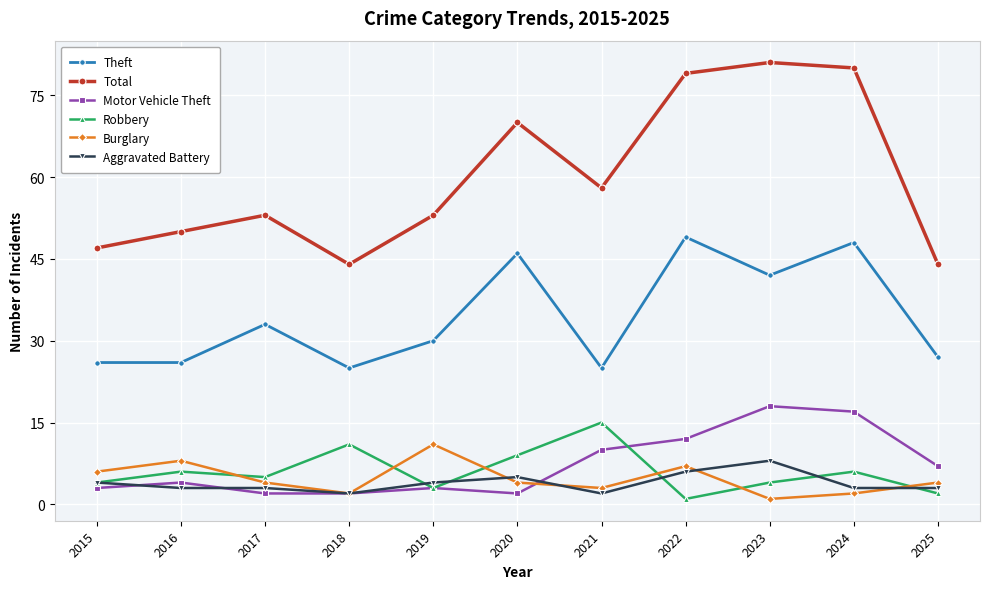

The value of Burglary at 2015 is 1. True or false?

False